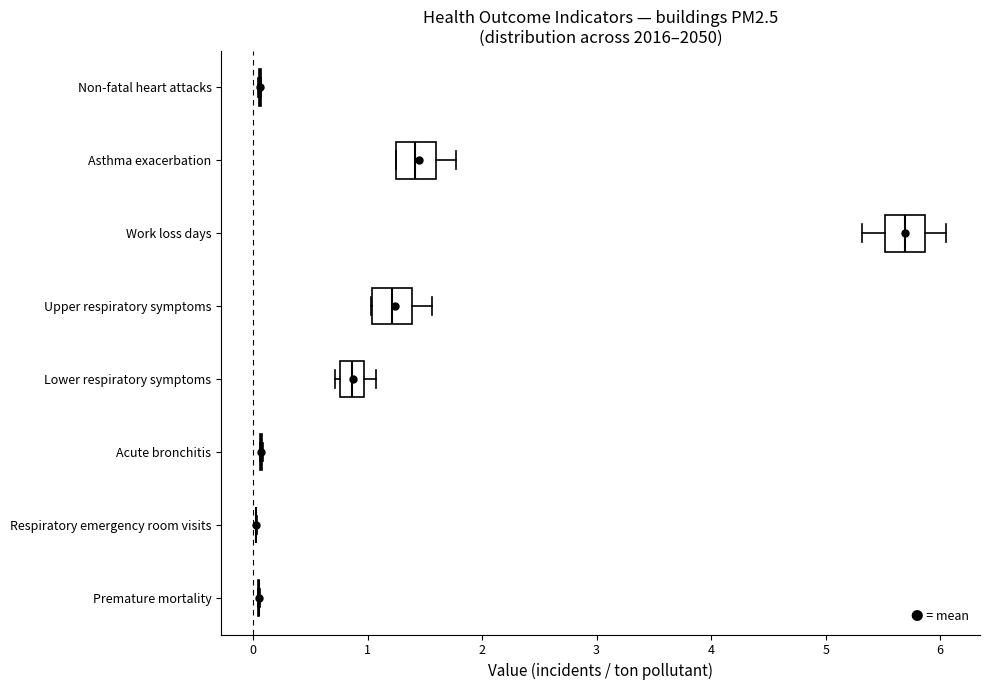

Reading bottom to top, read every box against the x-axis: the position of its median line, the range the box covers, and the ends of its whiskers. The values are not printed on the chart, so give them approximately, as read against the axis.

Premature mortality: box collapsed to a line at 0.0, whiskers 0.0 to 0.1
Respiratory emergency room visits: box collapsed to a line at 0.0, whiskers 0.0 to 0.0
Acute bronchitis: box collapsed to a line at 0.1, whiskers 0.1 to 0.1
Lower respiratory symptoms: median 0.9, box 0.8 to 1.0, whiskers 0.7 to 1.1
Upper respiratory symptoms: median 1.2, box 1.0 to 1.4, whiskers 1.0 to 1.6
Work loss days: median 5.7, box 5.5 to 5.9, whiskers 5.3 to 6.0
Asthma exacerbation: median 1.4, box 1.3 to 1.6, whiskers 1.3 to 1.8
Non-fatal heart attacks: box collapsed to a line at 0.1, whiskers 0.0 to 0.1